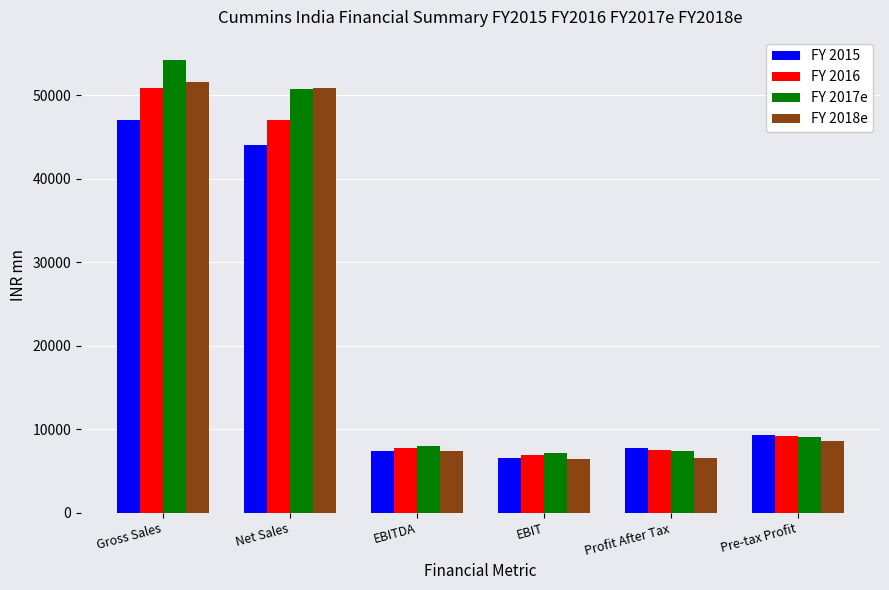

Read the FY 2018e value at Net Sales.

50825.0